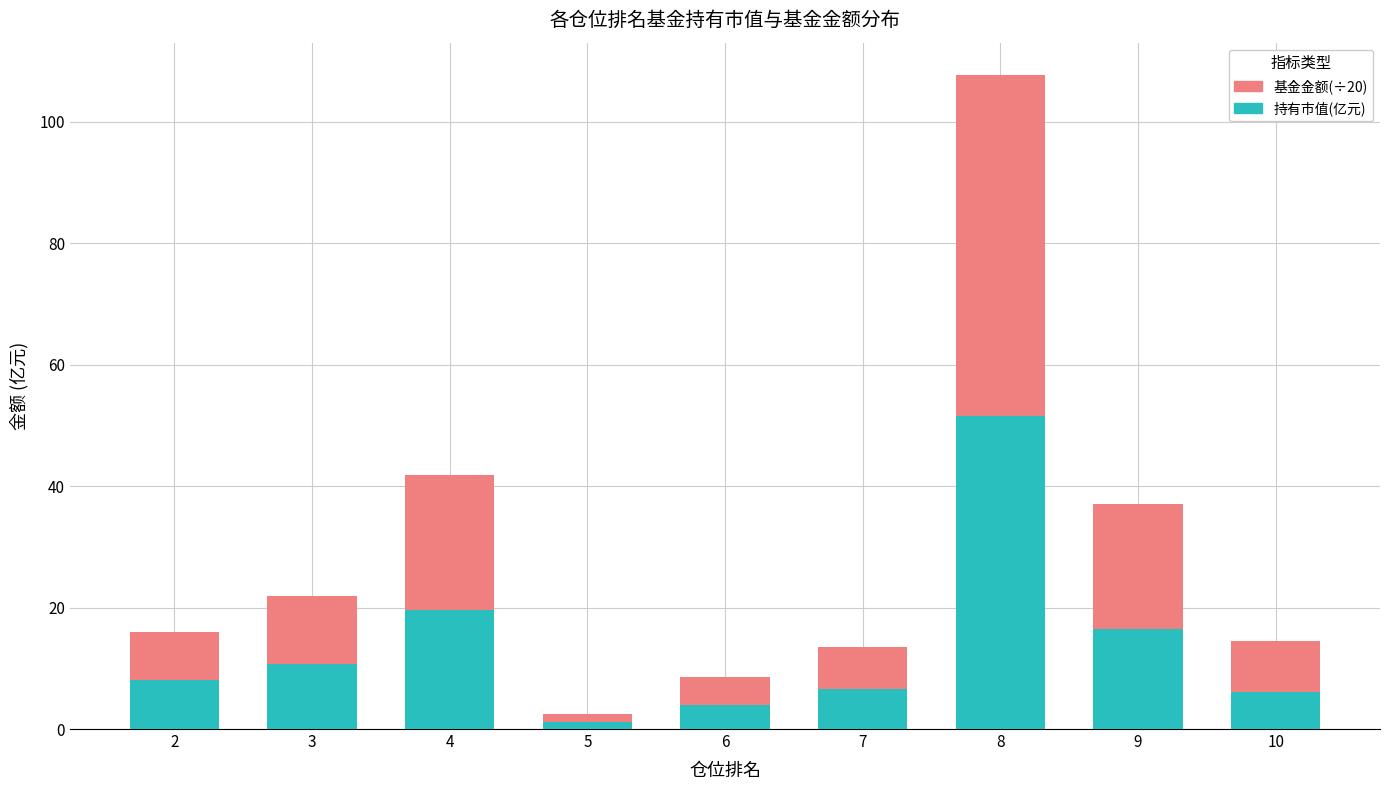

At which label does 持有市值(亿元) reach its peak?

8